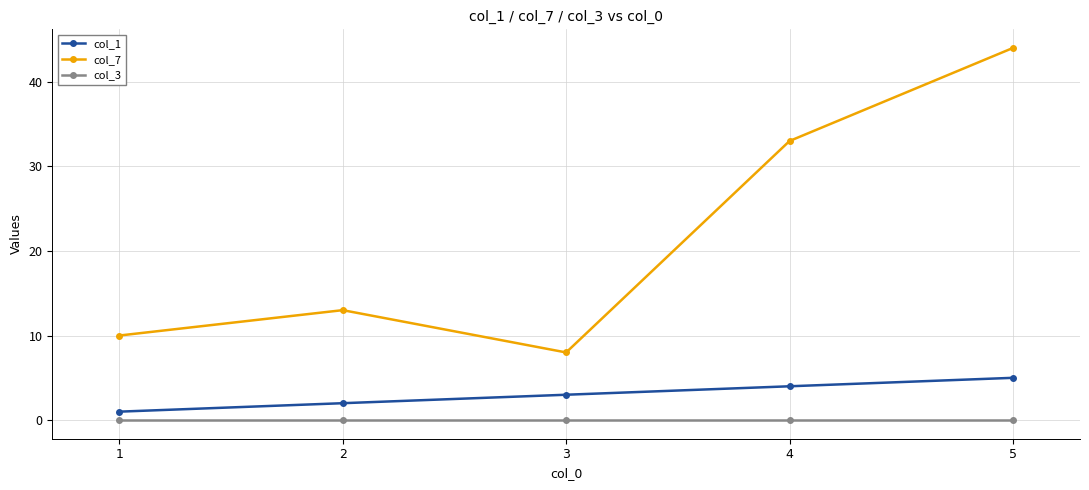

How many lines are shown in the chart?

3